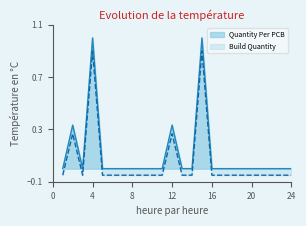

True or false: Quantity Per PCB and Build Quantity intersect in this chart.

False